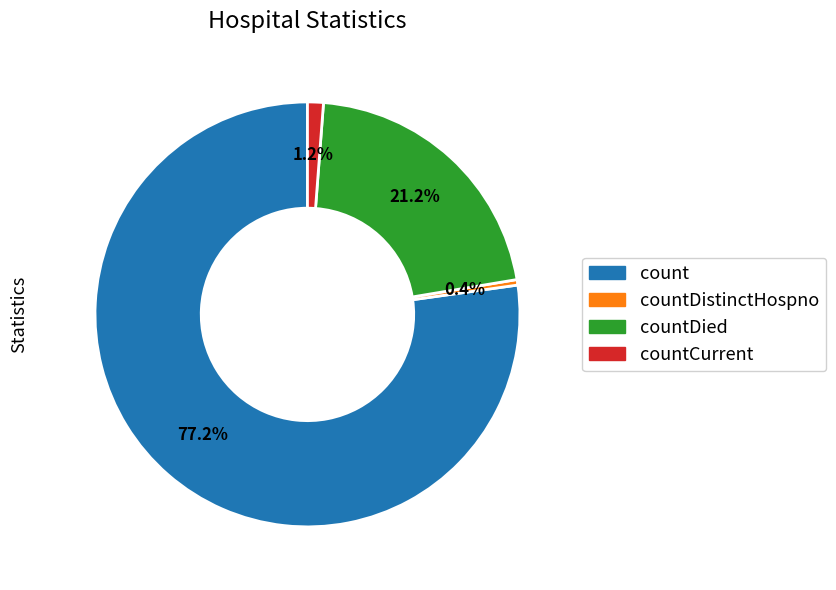

Is there a majority slice in this chart?

Yes